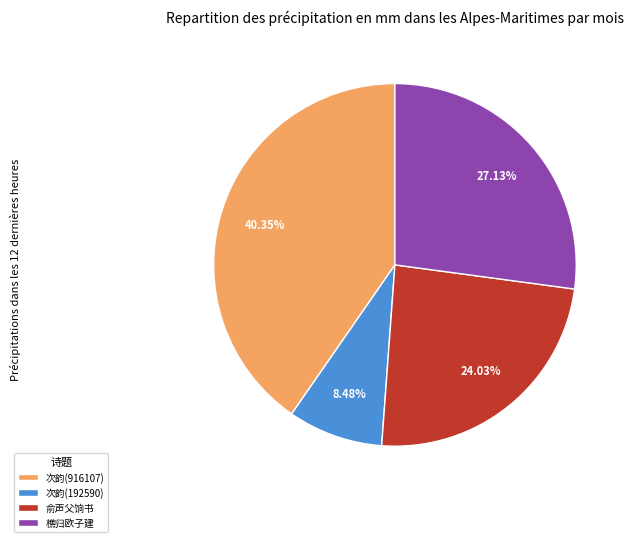

Which category has the smallest portion of the pie?

次韵(192590)